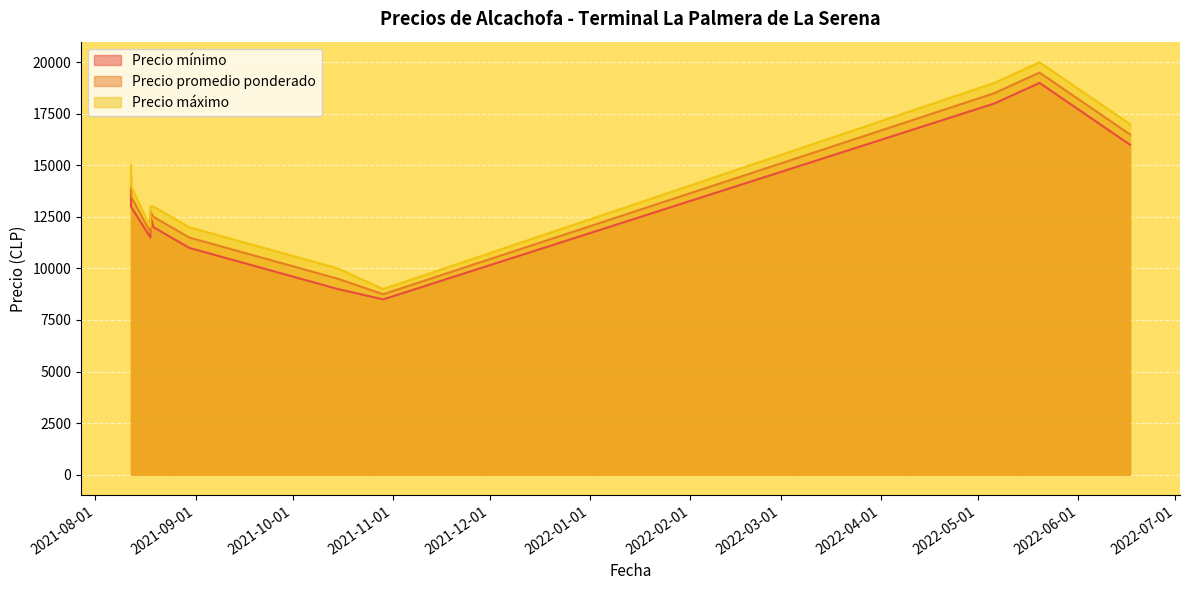

How many data points does each series have?

11